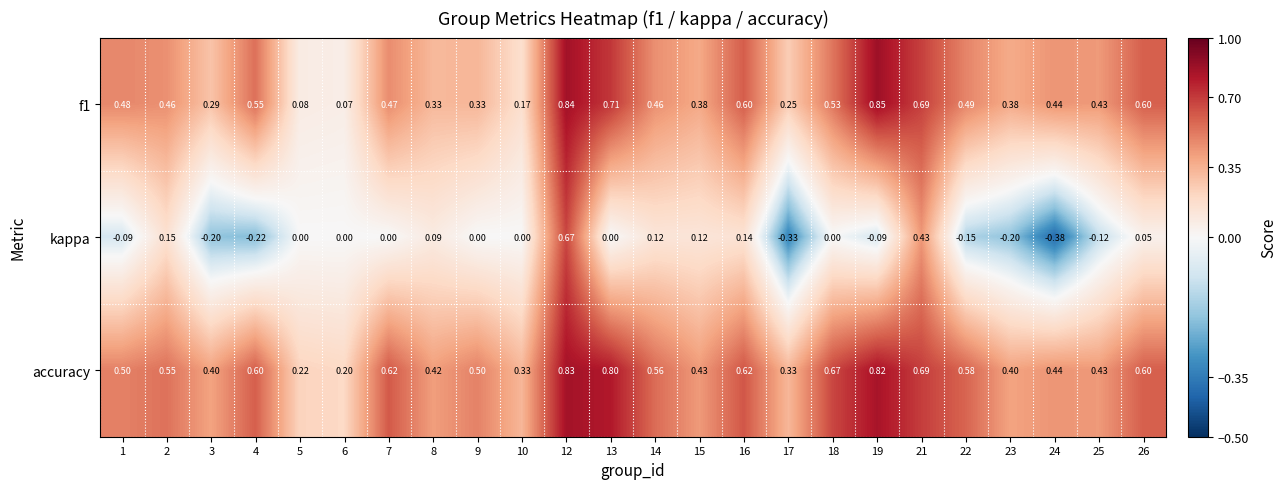

Is the value of accuracy at 17 greater than the value of kappa at 2?

Yes